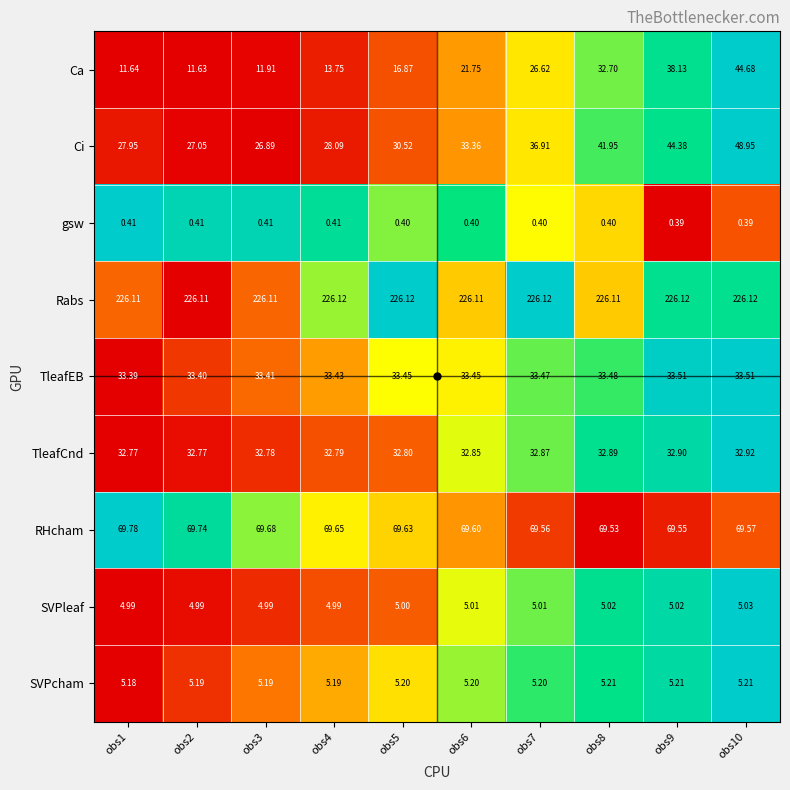

Which series has the widest spread of values?

Ca